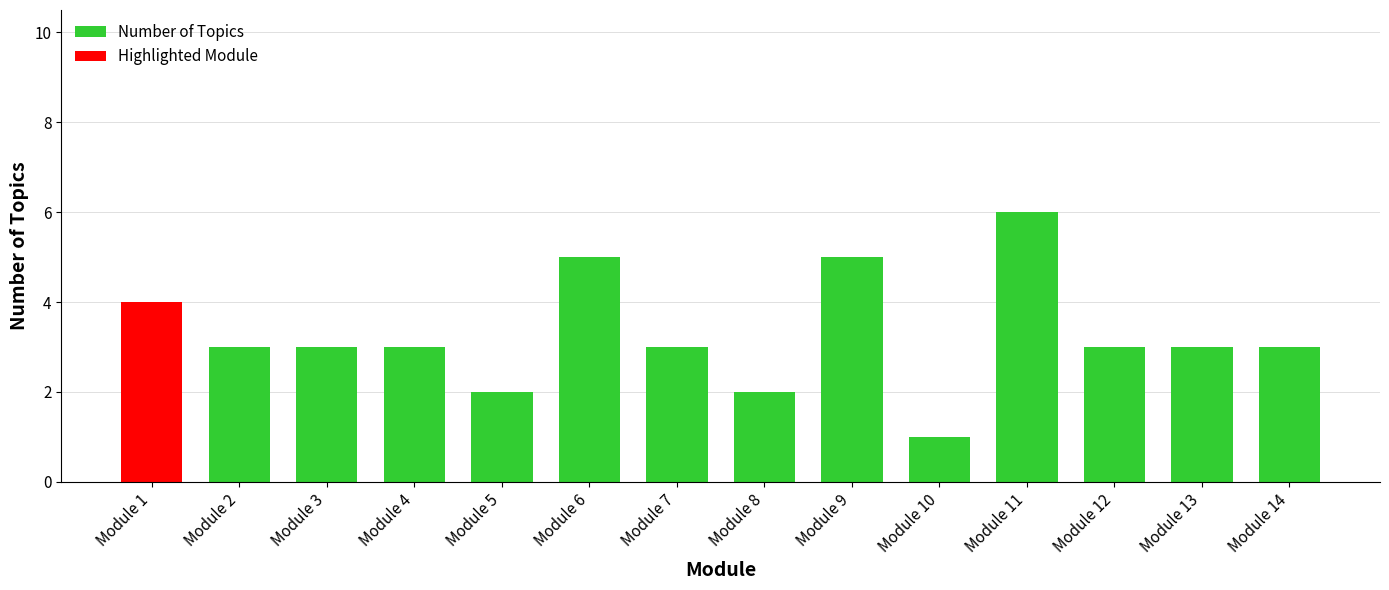

Is it true that Number of Topics equals 2 at Module 7?

False